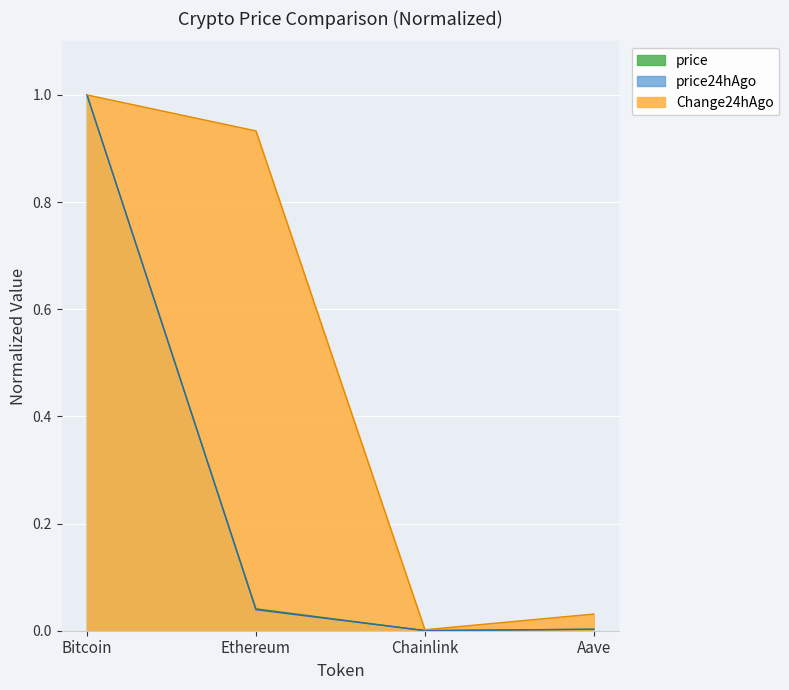

What is the maximum value for price24hAgo?

1.0